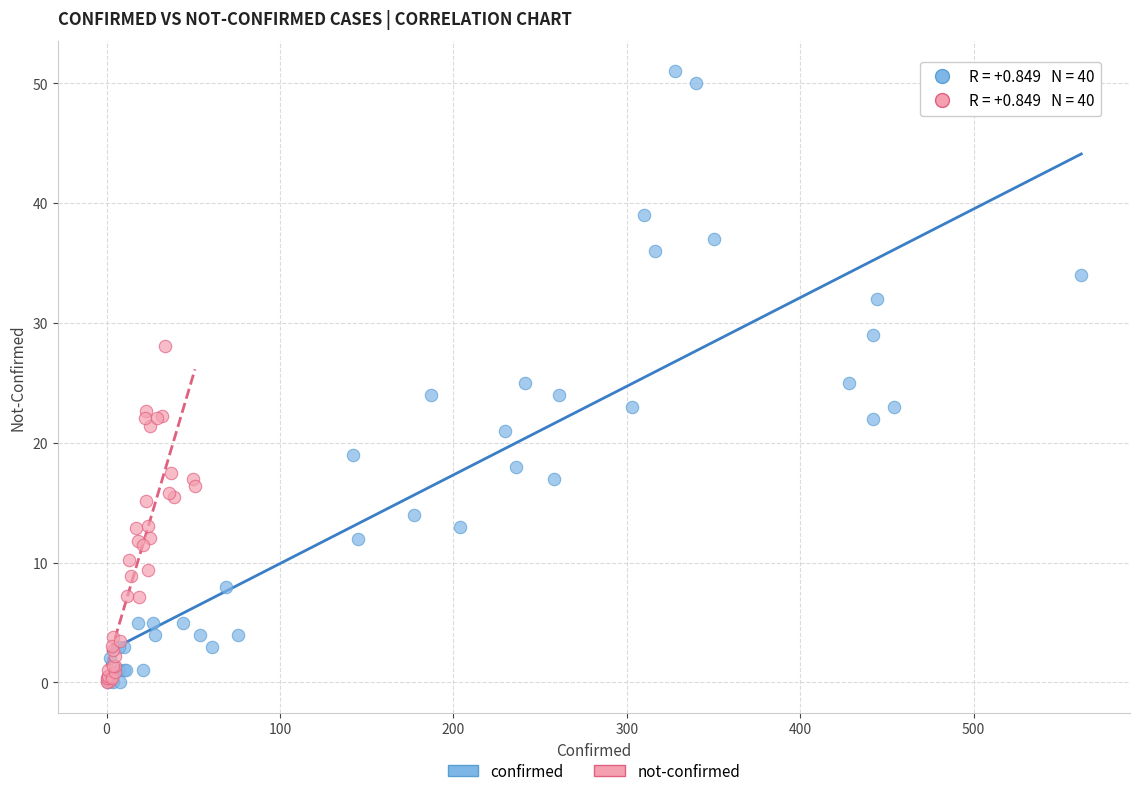

Which series has the largest Y range (max minus min)?

confirmed